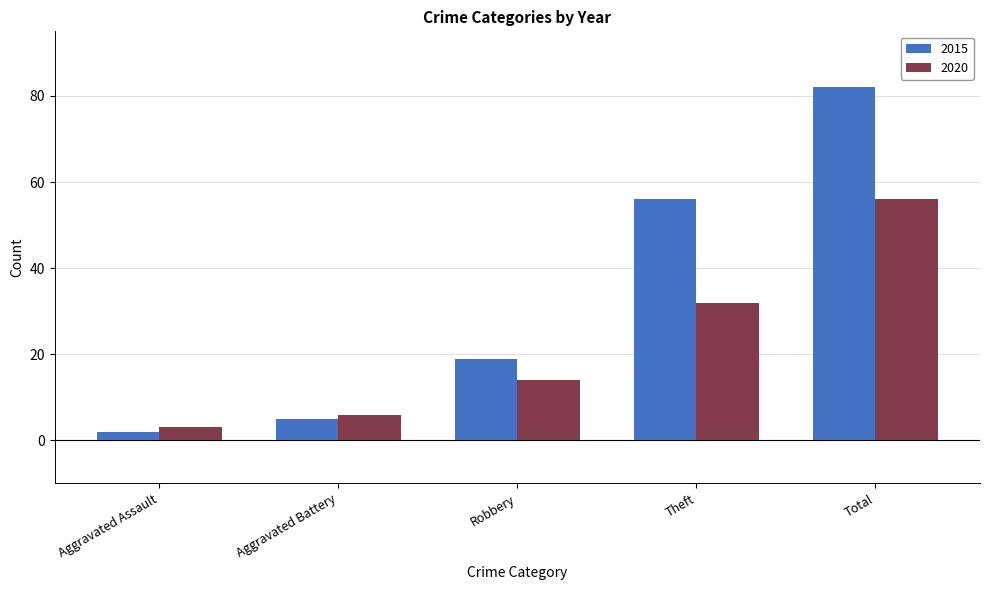

Is the value of 2015 at Total greater than the value of 2020 at Theft?

Yes